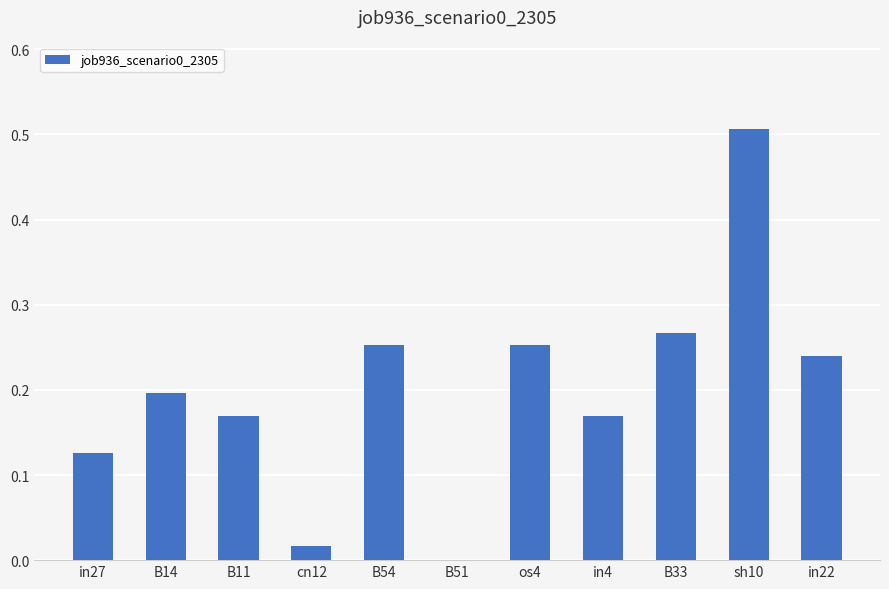

At which category does the chart reach its peak across all series?

sh10